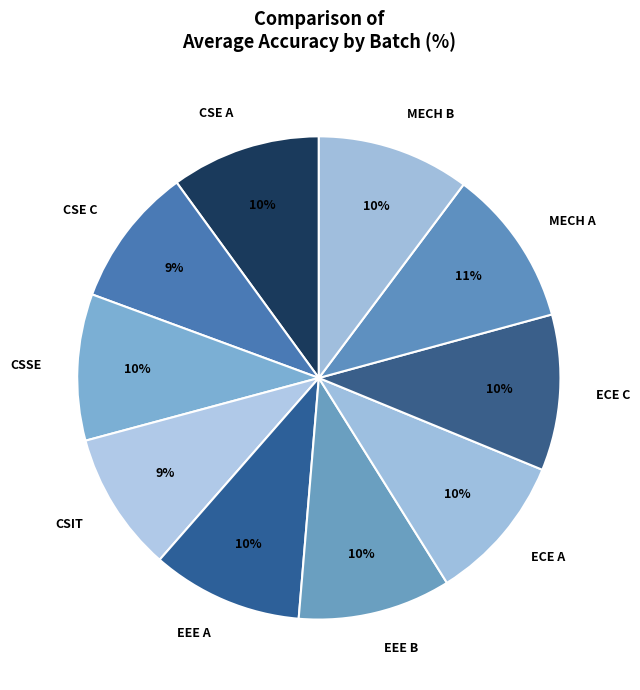

Is the sum of ECE A and ECE C greater than half?

No